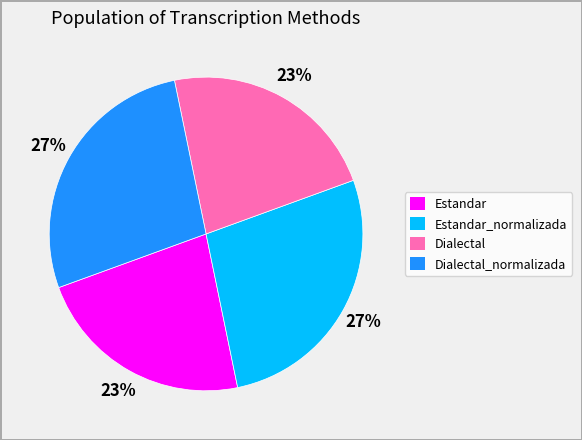

To the nearest percent, what is the average slice percentage?

25%